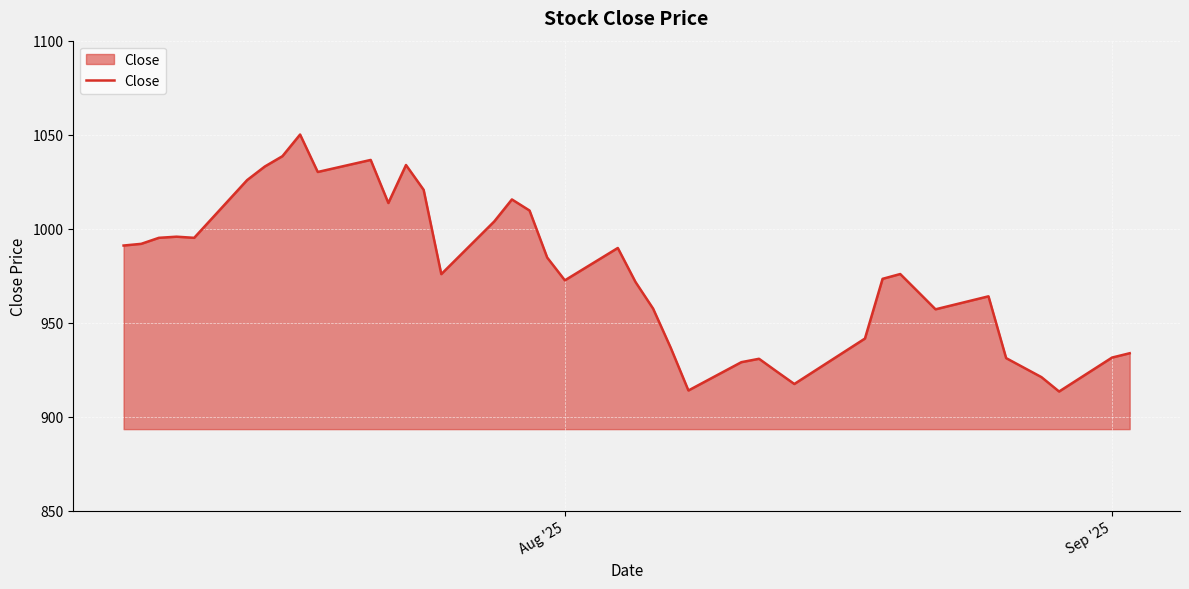

What is the greatest value displayed?

1050.1